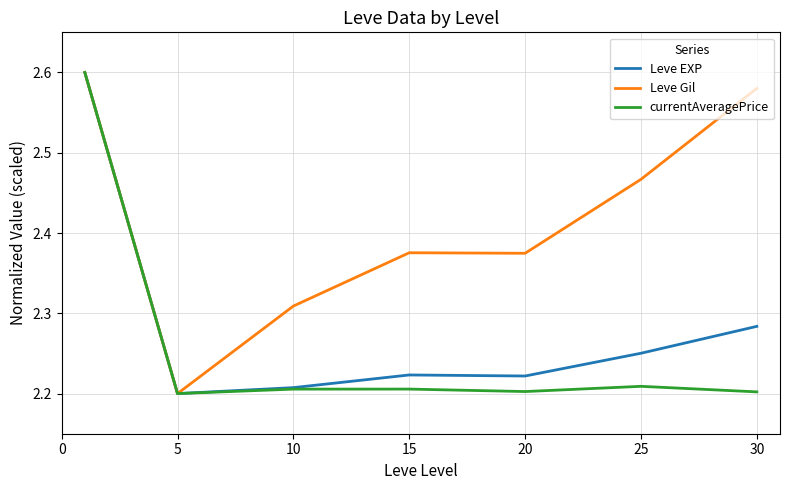

Which series has the largest total across all categories?

Leve Gil